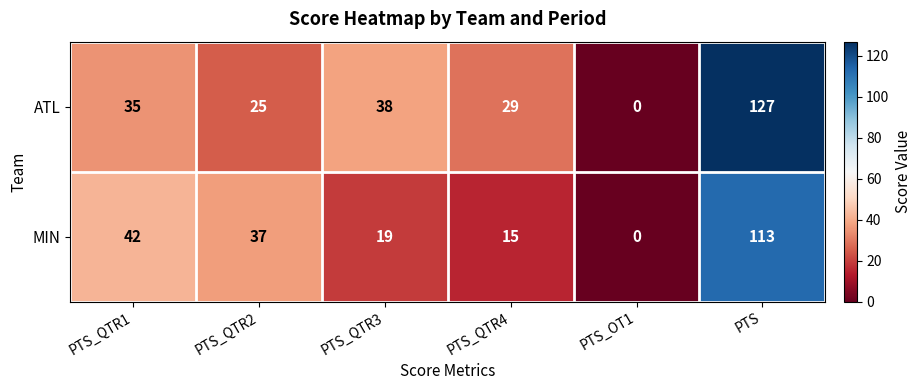

Rank the series by their maximum value, from lowest to highest.

MIN, ATL